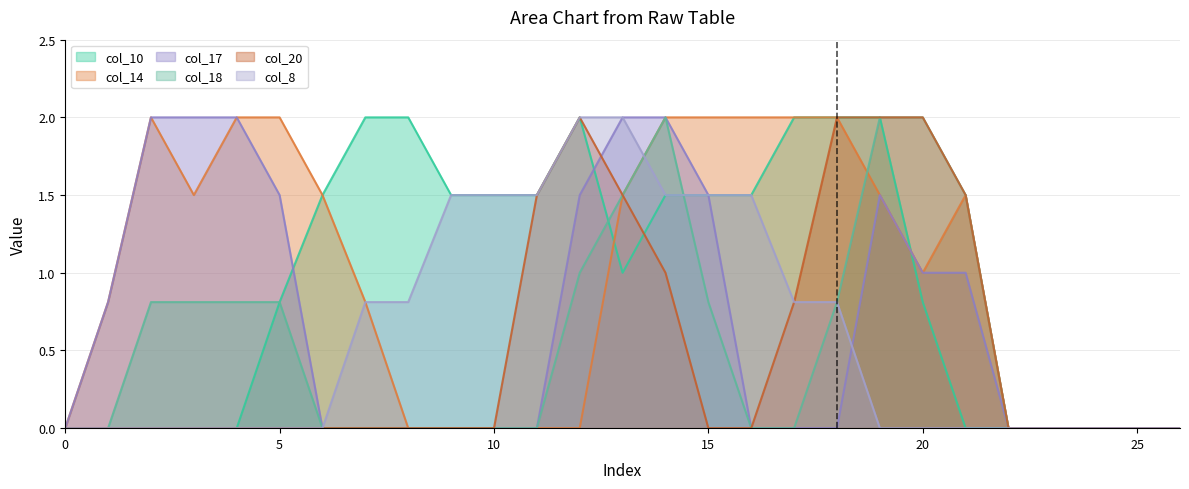

How many intersections are there between col_10 and col_18?

2